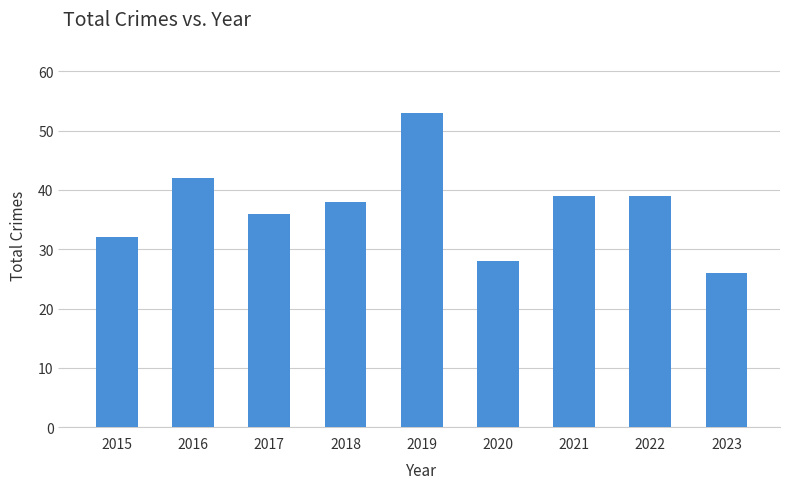

What is the approximate value at 2022, to the nearest 10?

40